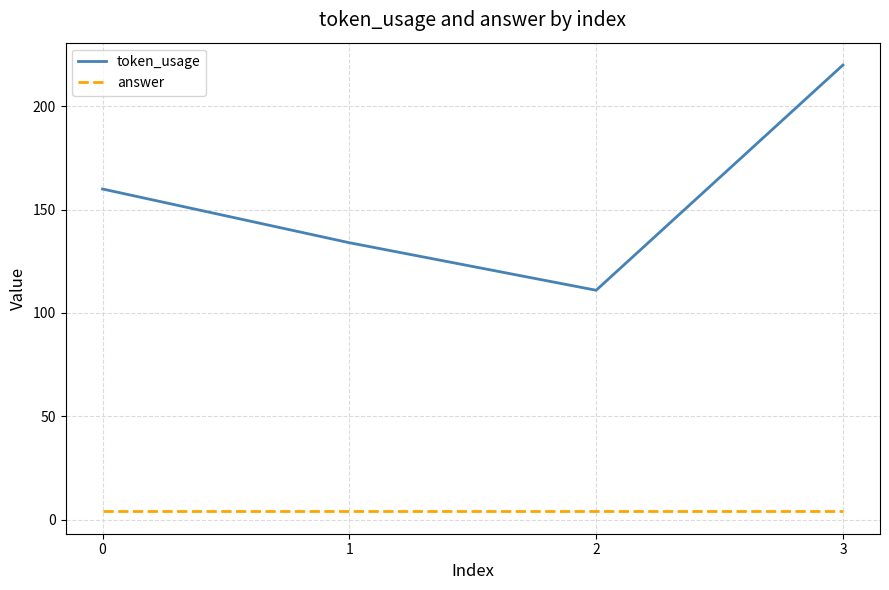

Which series has the widest spread of values?

token_usage